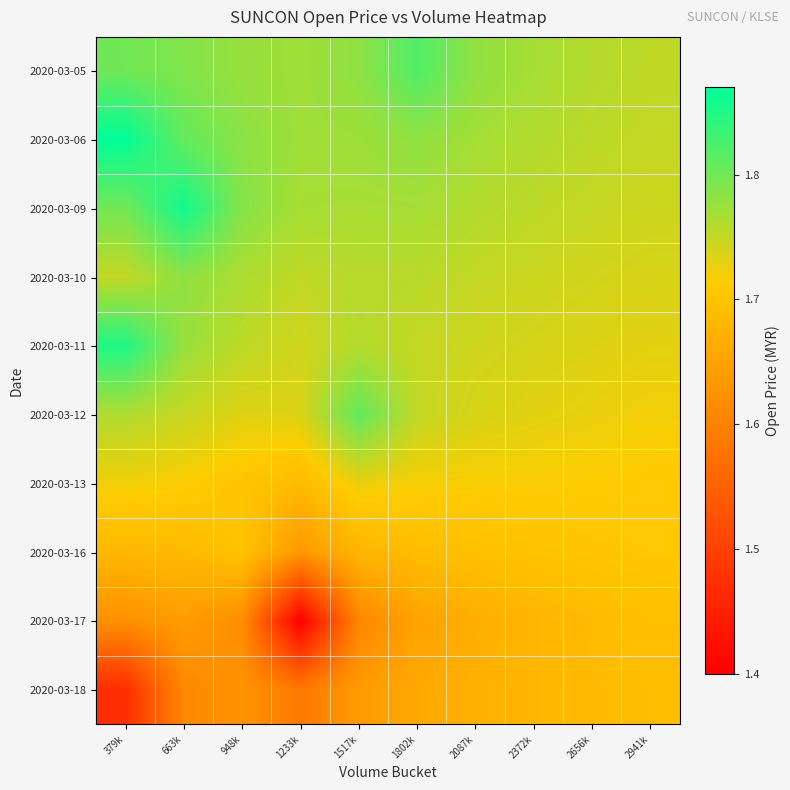

What is the greatest value displayed?

1.9